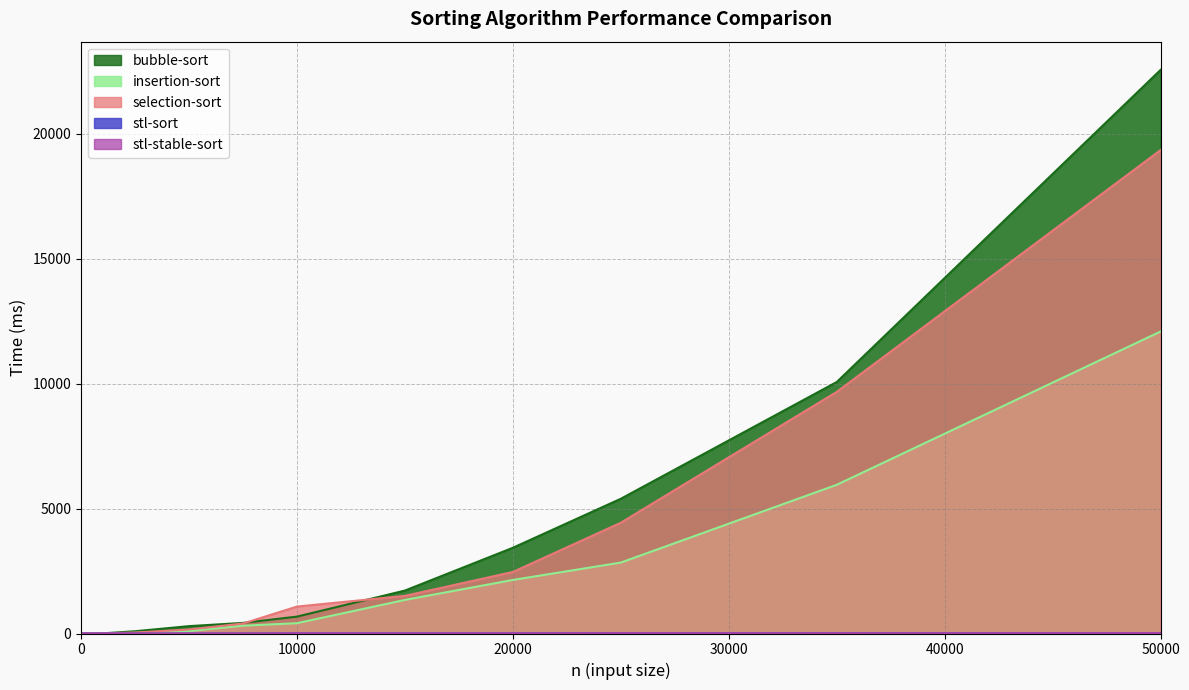

How many intersections are there between bubble-sort and stl-stable-sort?

2